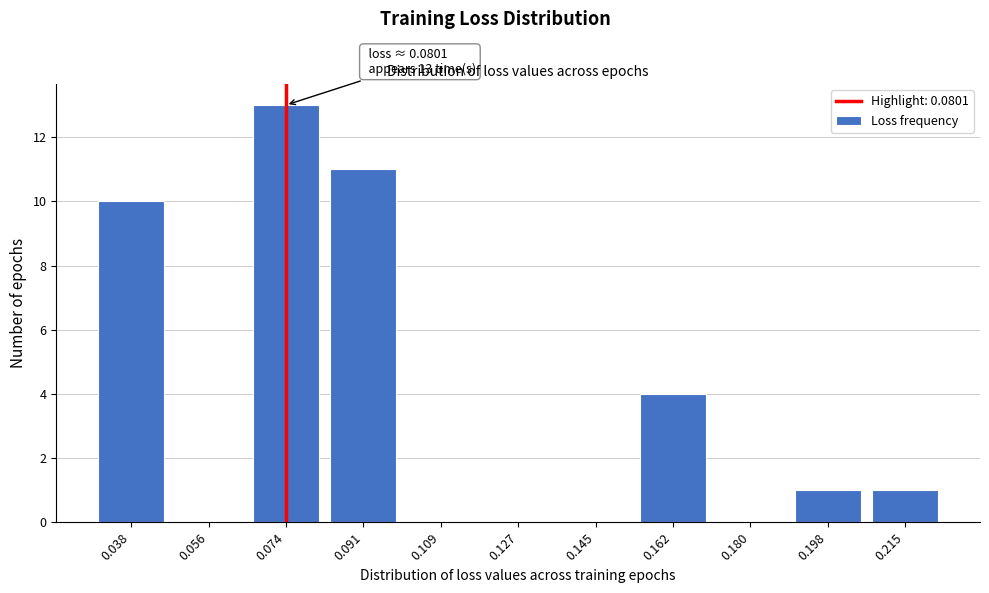

Reading left to right, extract all data points from this chart.

0.038=10	0.056=0	0.074=13	0.091=11	0.109=0	0.127=0	0.145=0	0.162=4	0.180=0	0.198=1	0.215=1